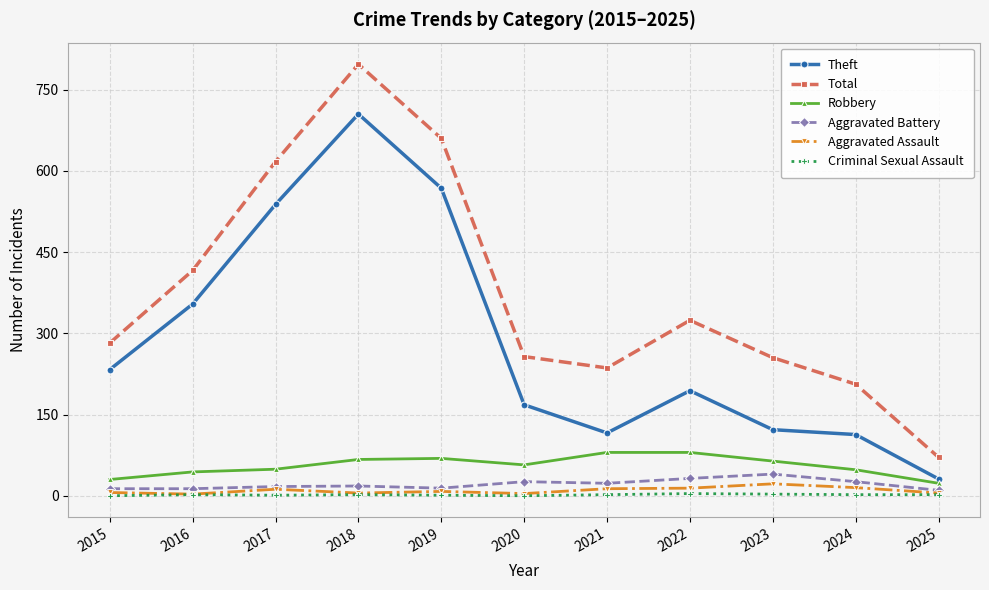

What is the approximate value of Aggravated Assault at 2018, to the nearest 5?

5